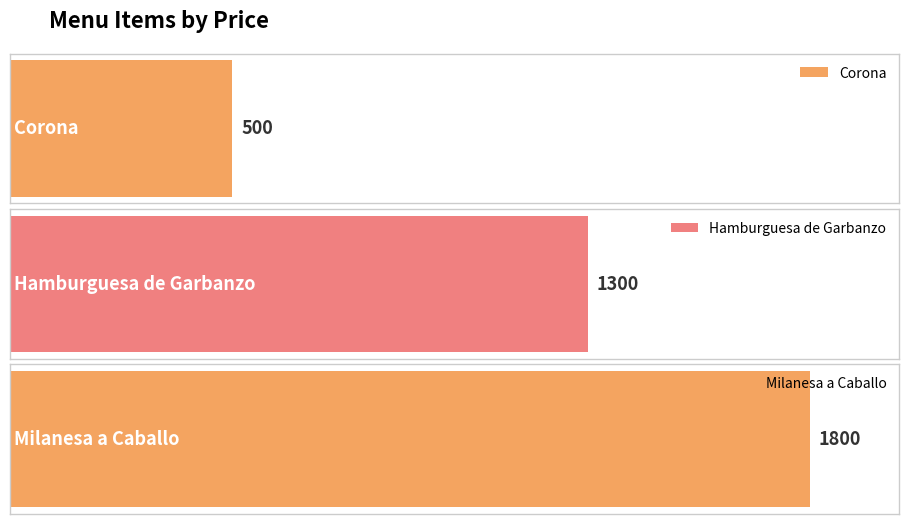

What is the label of the 3rd bar from the left?

Milanesa a Caballo